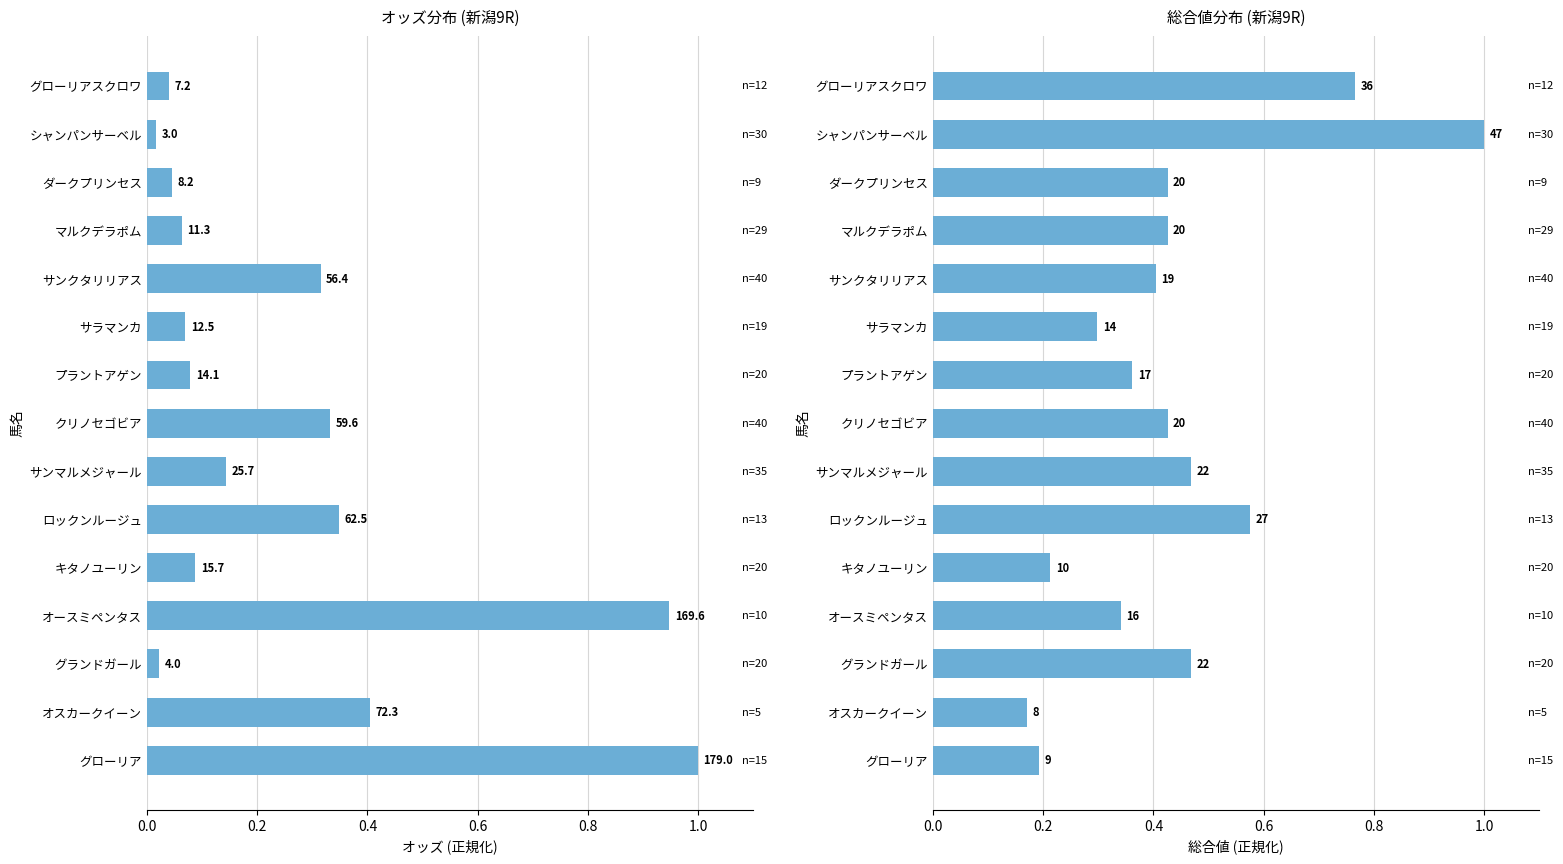

What is the total value across all series at グローリア?

1.2